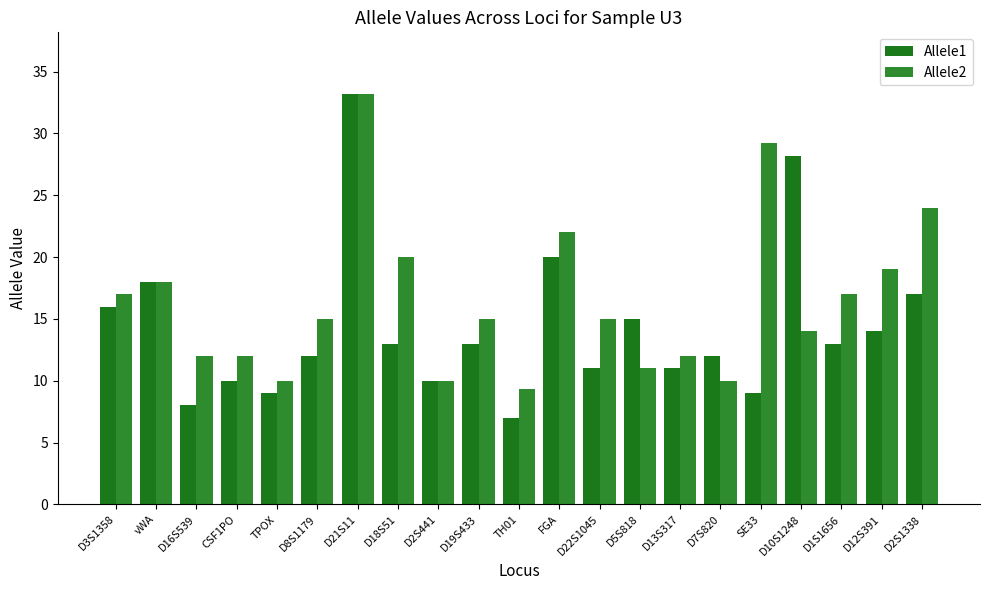

How many bars are there in total?

42